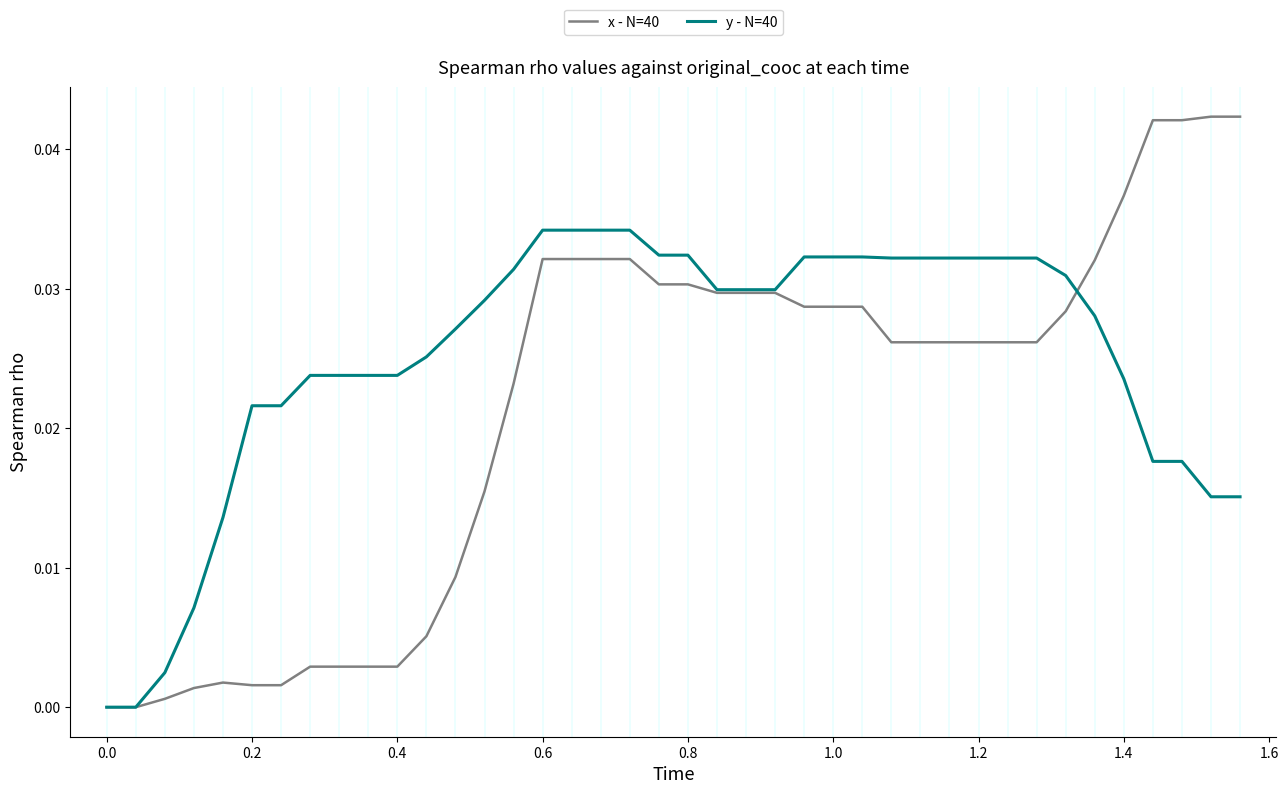

Which series has the widest spread of values?

x - N=40